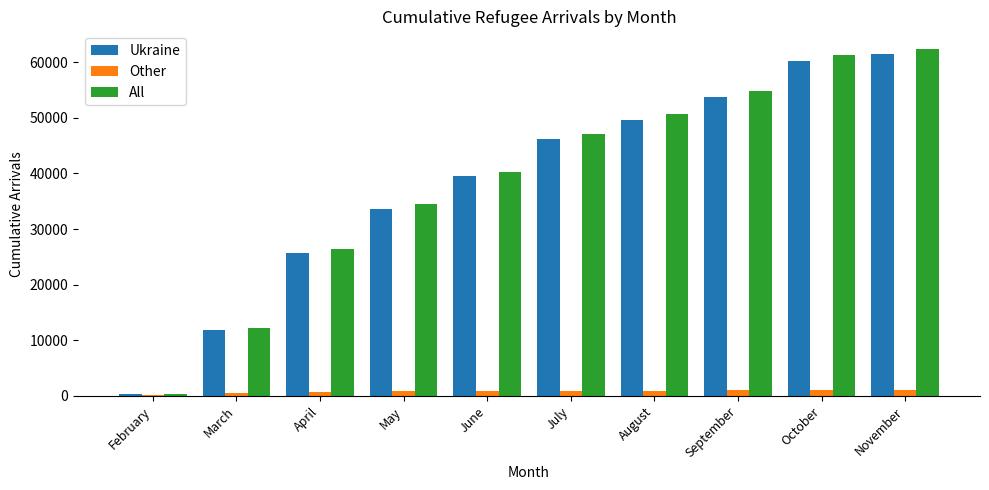

At which label is All closest to 31391?

May